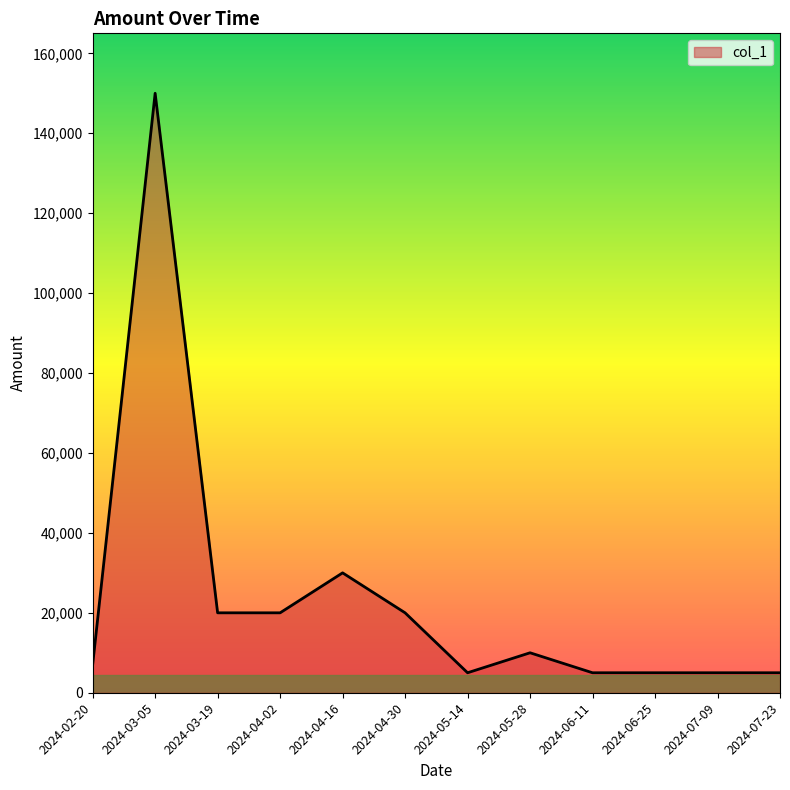

What is the change in value from 2024-04-16 to 2024-04-30?

-10000